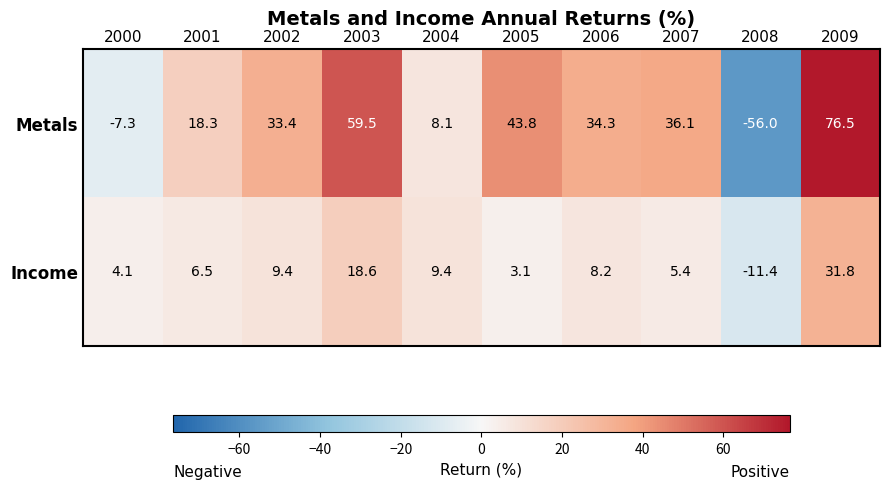

What is the spread (max minus min) of values at 2003?

40.9